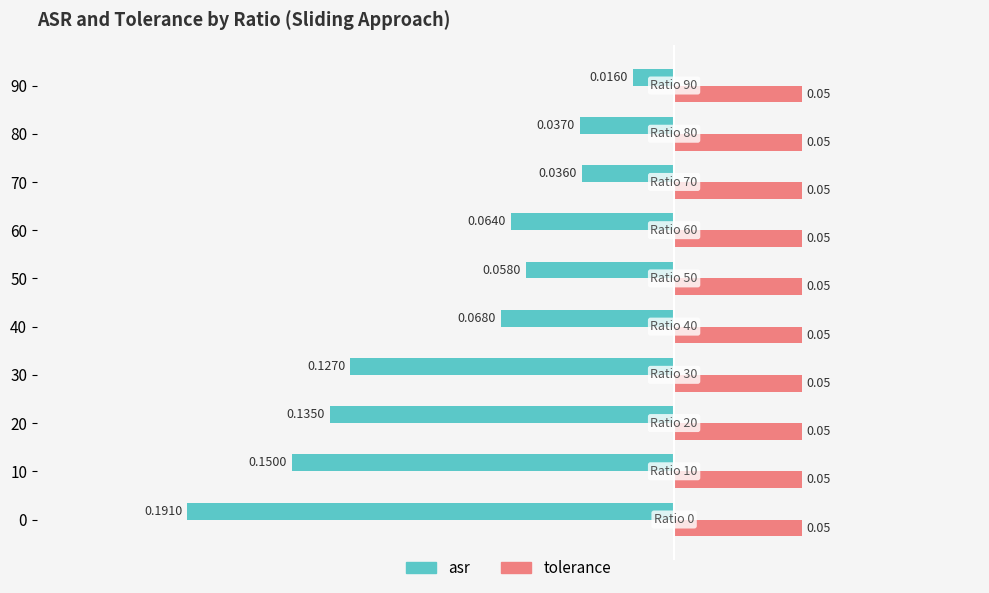

Rank the series at 60 from lowest to highest value.

asr, tolerance